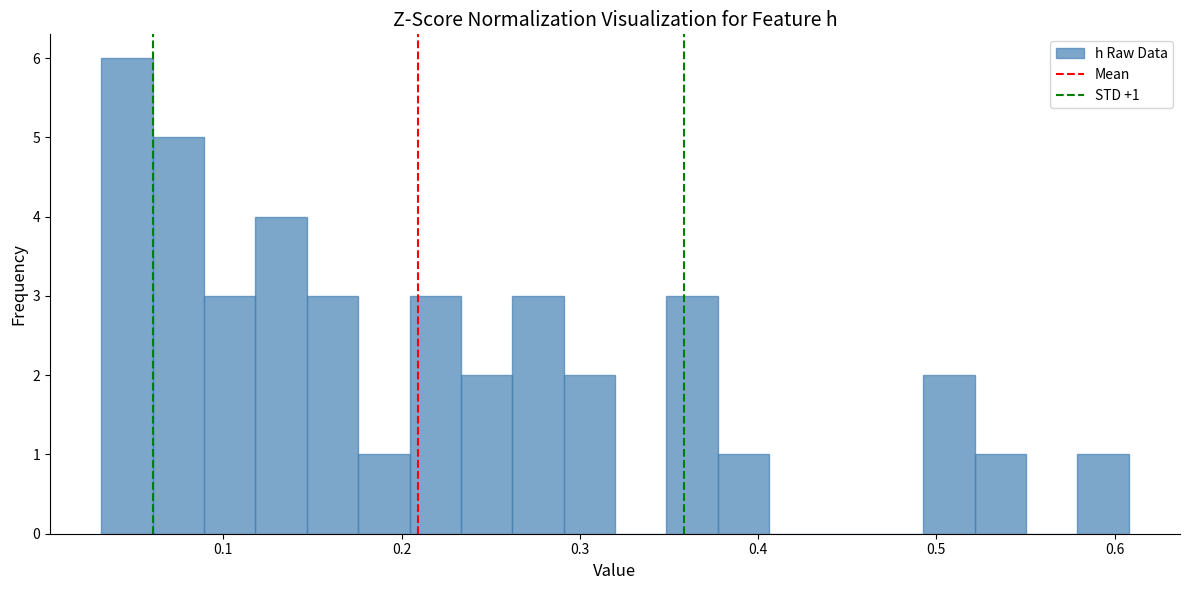

Read against the x-axis, roughly where is the centre of the tallest bar?

0.05